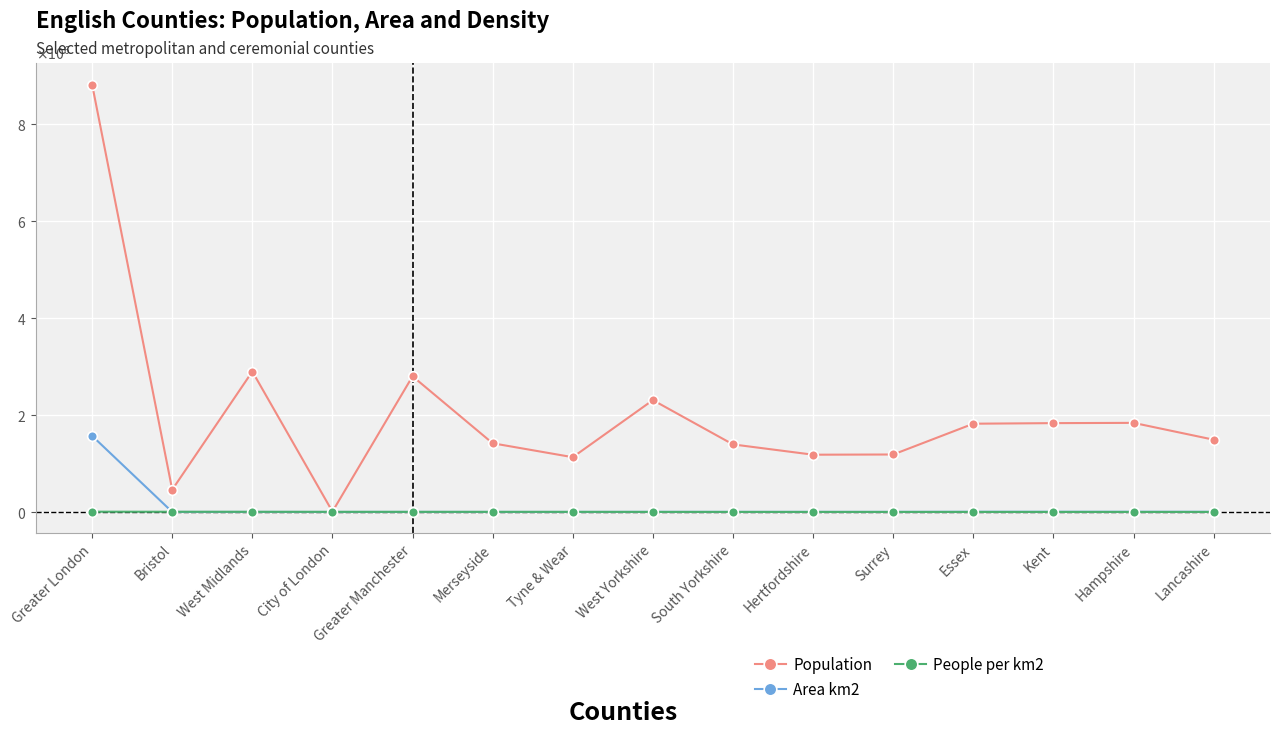

Is the value of Population at Tyne & Wear greater than the value of Area km2 at Merseyside?

Yes